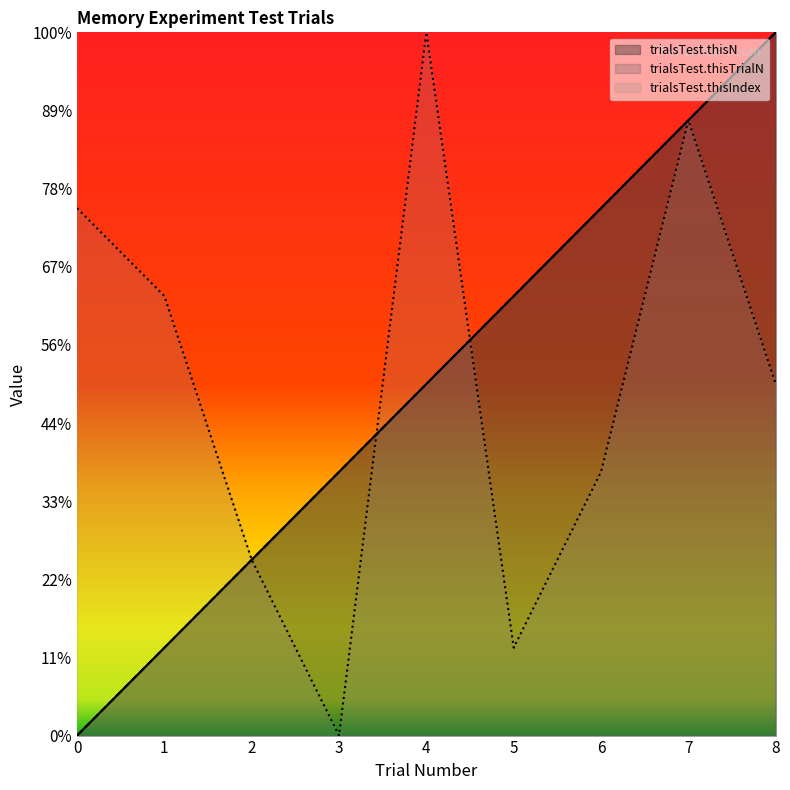

Reading right to left, what are all the values shown in this chart?

trialsTest.thisTrialN: 9.0	7.9	6.8	5.6	4.5	3.4	2.2	1.1	0.0
trialsTest.thisN: 9.0	7.9	6.8	5.6	4.5	3.4	2.2	1.1	0.0
trialsTest.thisIndex: 4.5	7.9	3.4	1.1	9.0	0.0	2.2	5.6	6.8